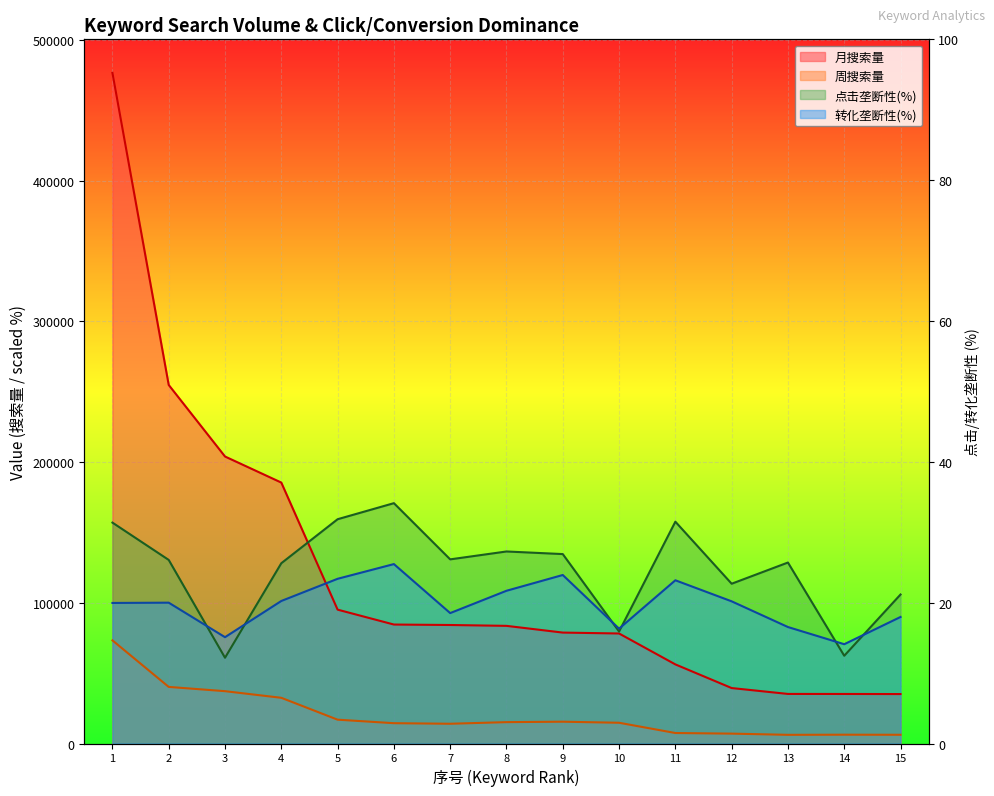

What is the spread (max minus min) of values at 4?

152995.0